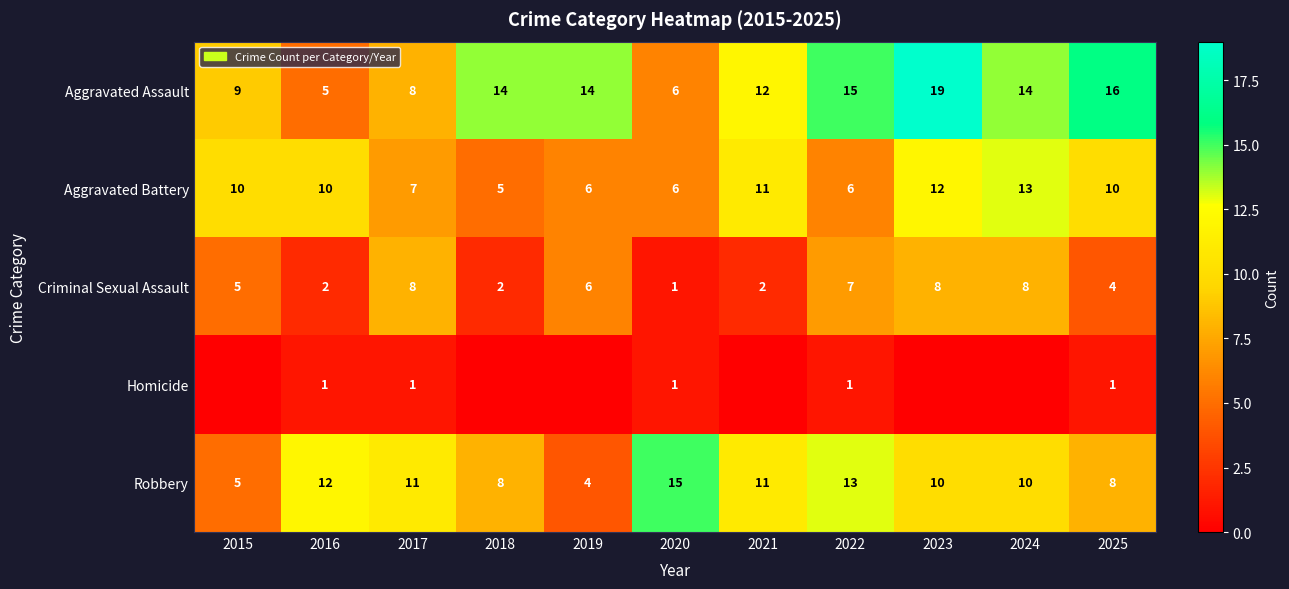

At which category is the sum across all series the highest?

2023